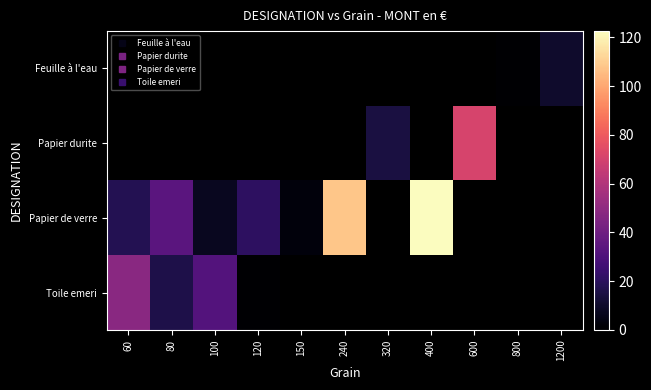

How many values in the Papier de verre series exceed 108?

1